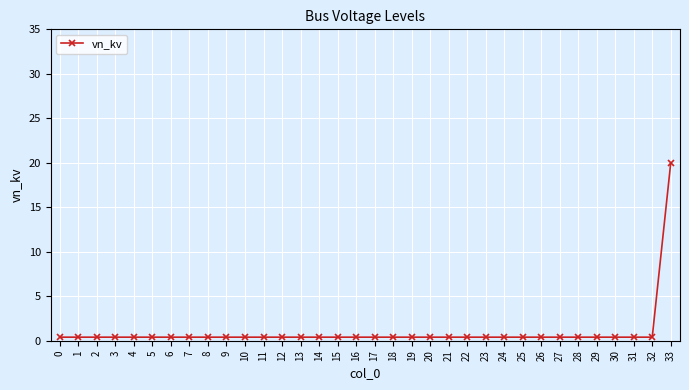

What is the sum of all values?

33.2